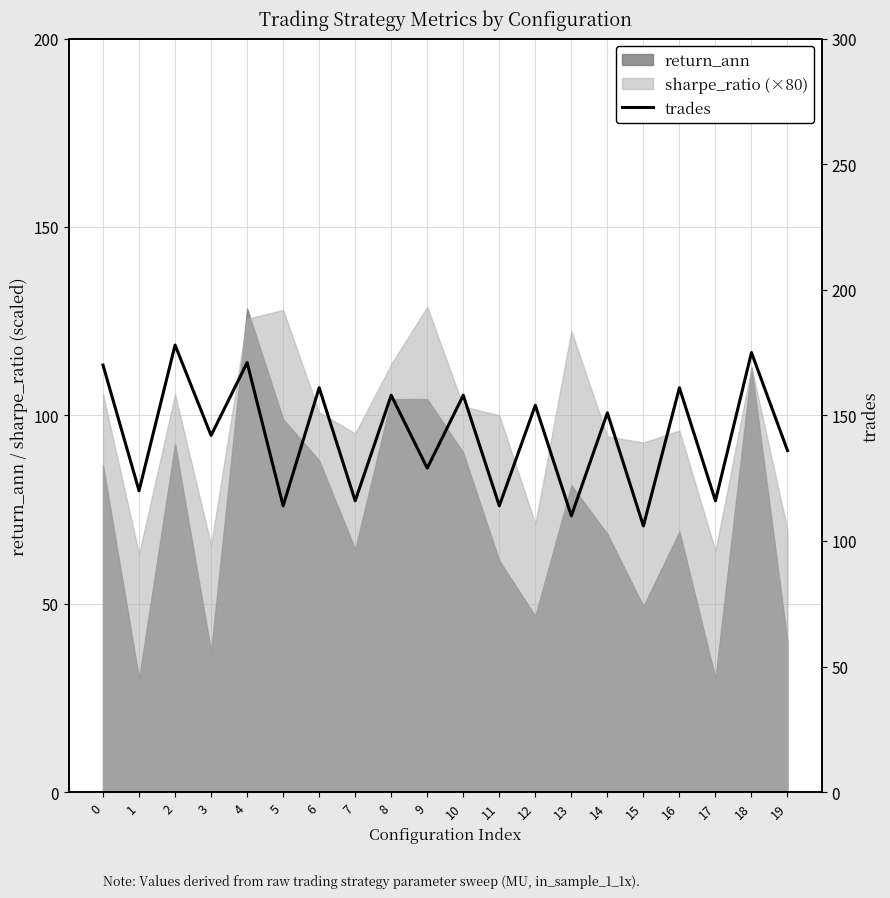

The value at 7 is 116. True or false?

True